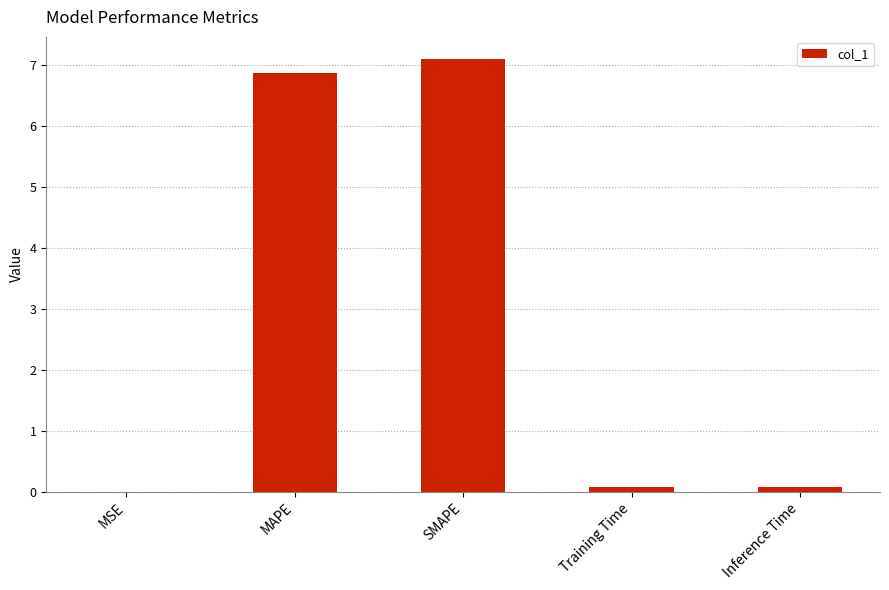

Count the number of categories in the chart.

5